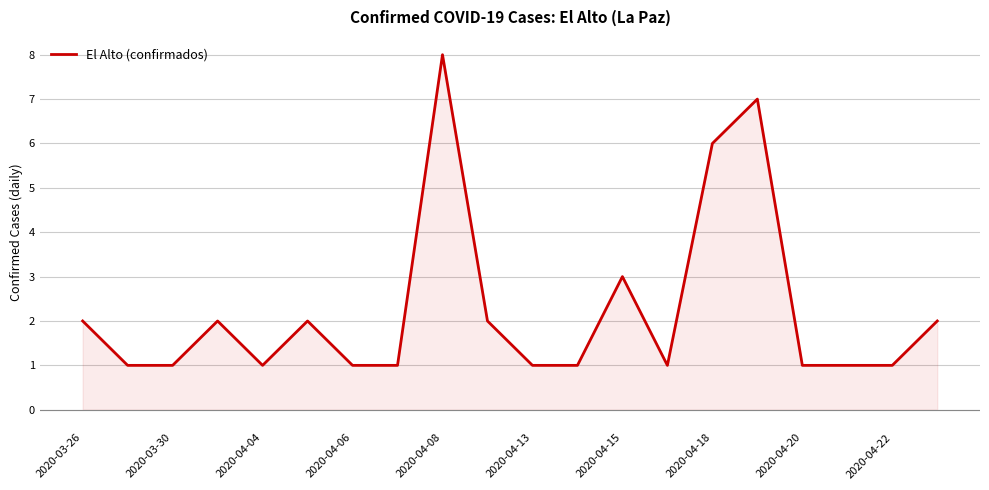

What is the difference between the maximum and minimum values?

7